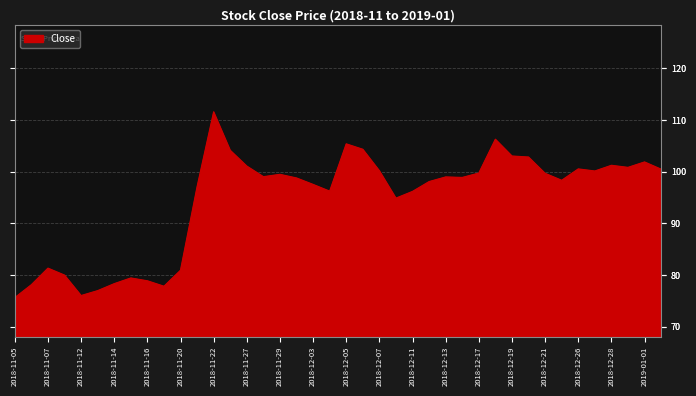

What is the minimum value shown in the chart?

75.6